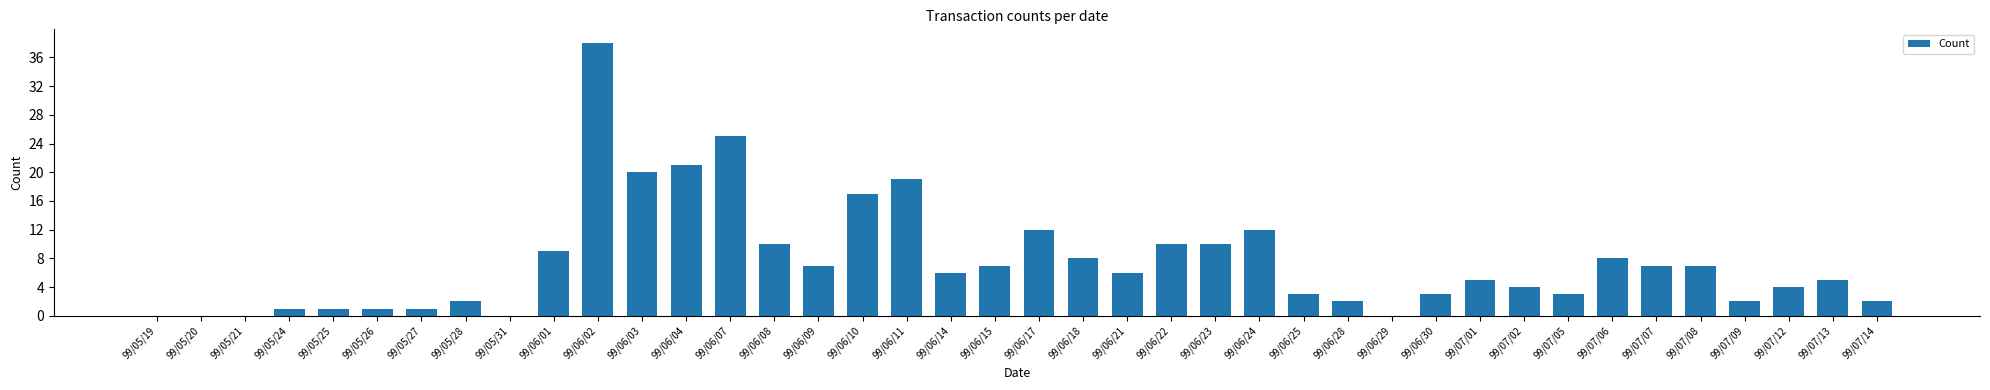

Between 99/06/15 and 99/06/22, which is larger?

99/06/22